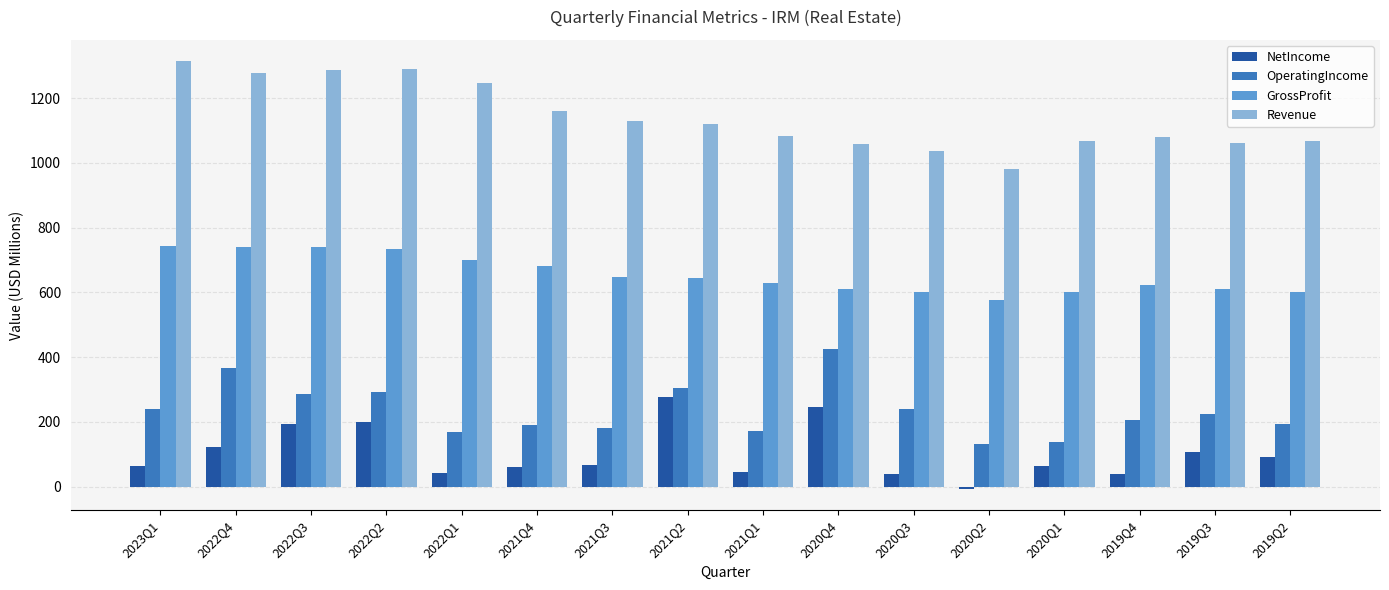

The GrossProfit series shows 740.9 at 2022Q3. True or false?

True